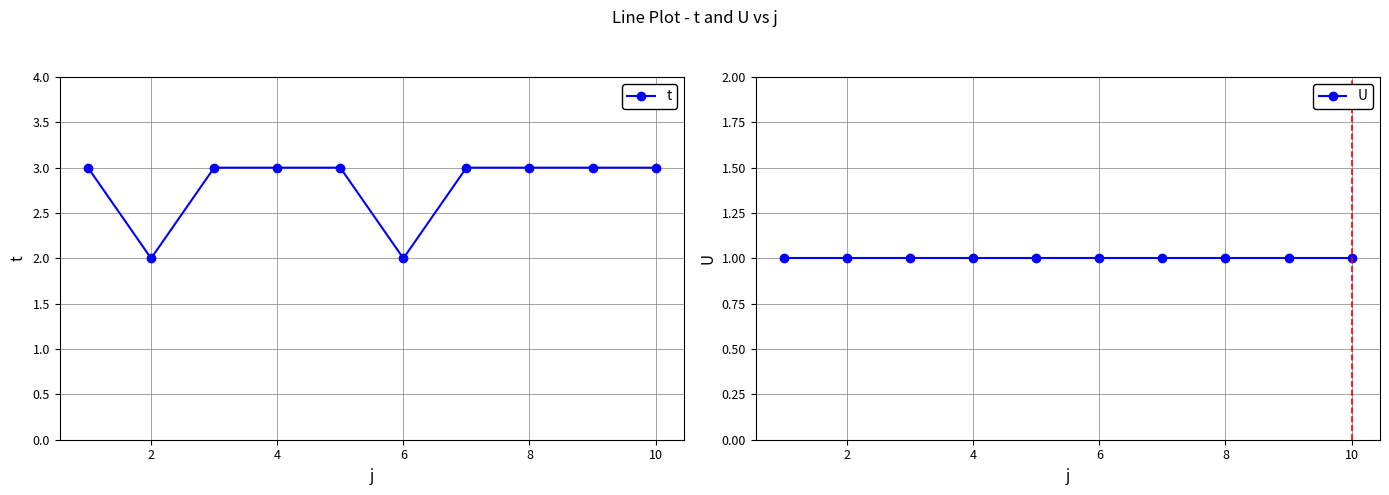

What is the difference between the t values at 10 and 4?

0